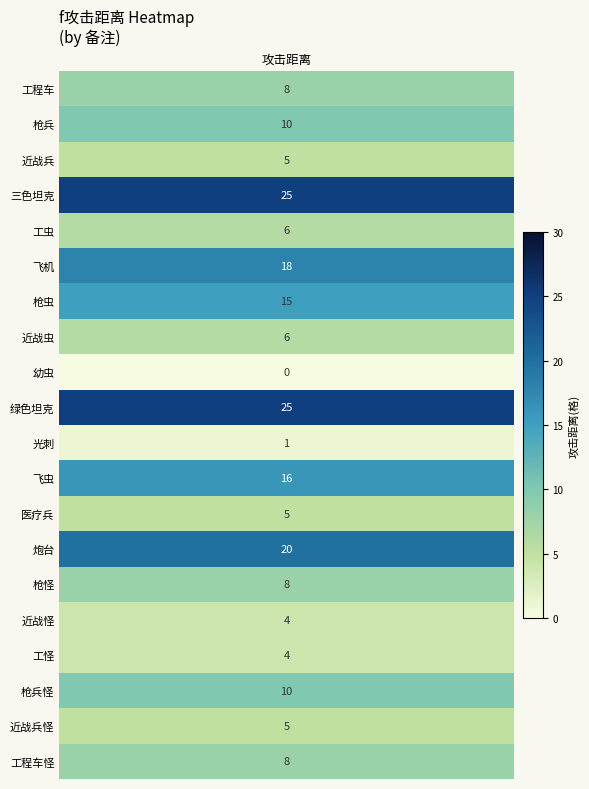

Which series has the largest range (max minus min)?

三色坦克